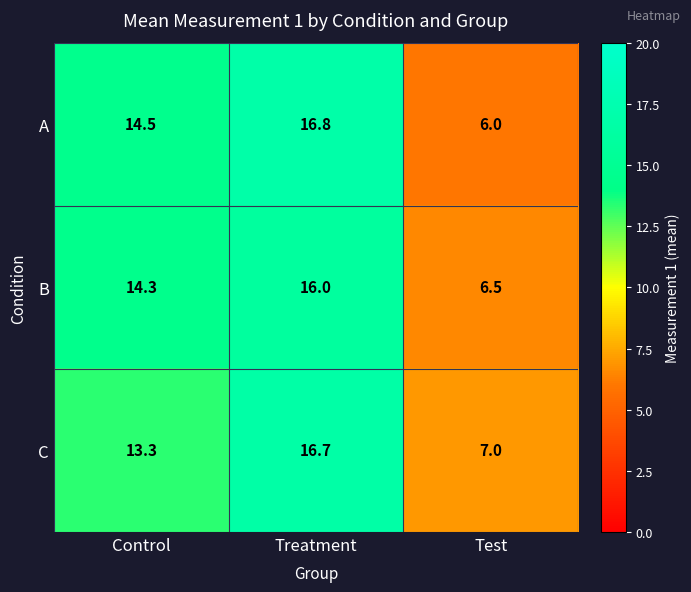

At how many categories does at least one series exceed 8?

2